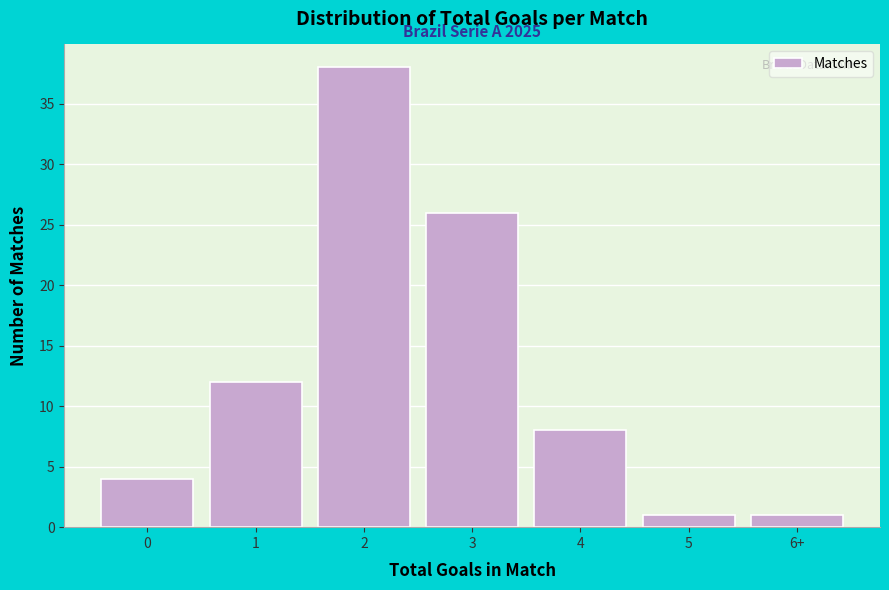

Reading left to right, transcribe all the data shown in this chart.

0=4	1=12	2=38	3=26	4=8	5=1	6+=1